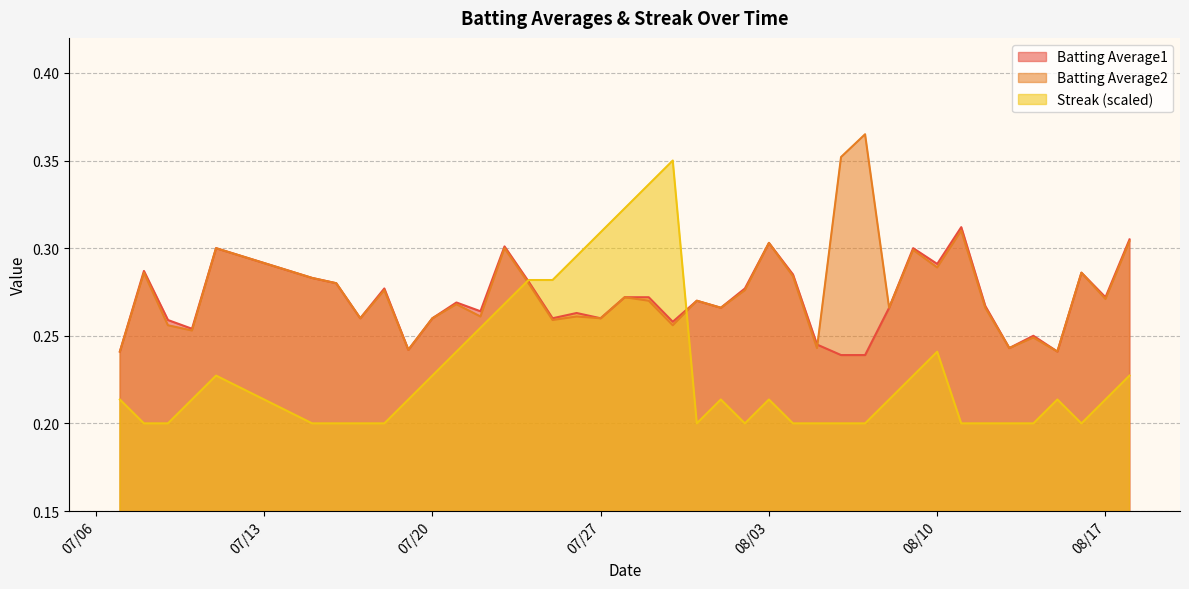

How many lines are shown in the chart?

3